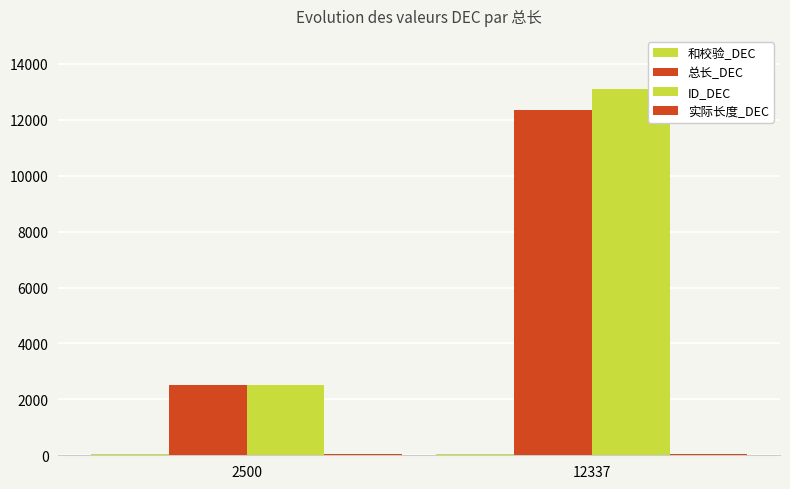

Count the number of categories in the chart.

2